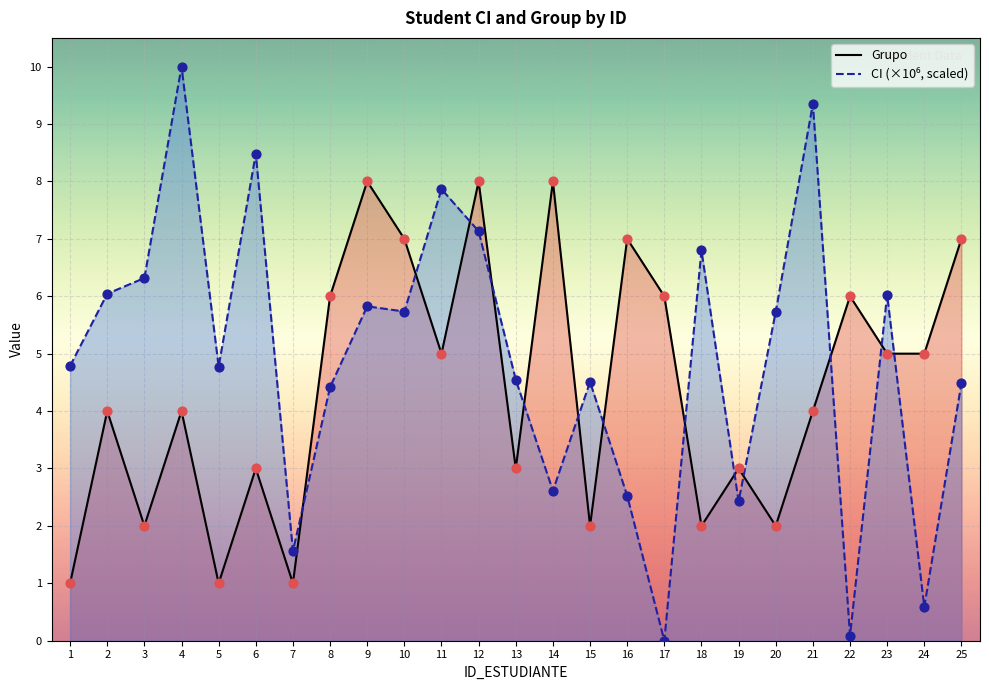

Which series has the widest spread of Y values?

CI (×10⁶, scaled)